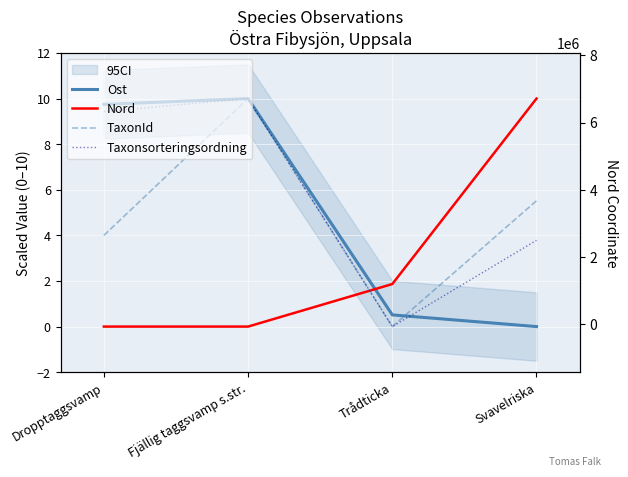

Rank the series by their maximum value, from highest to lowest.

Ost, Nord, TaxonId, Taxonsorteringsordning